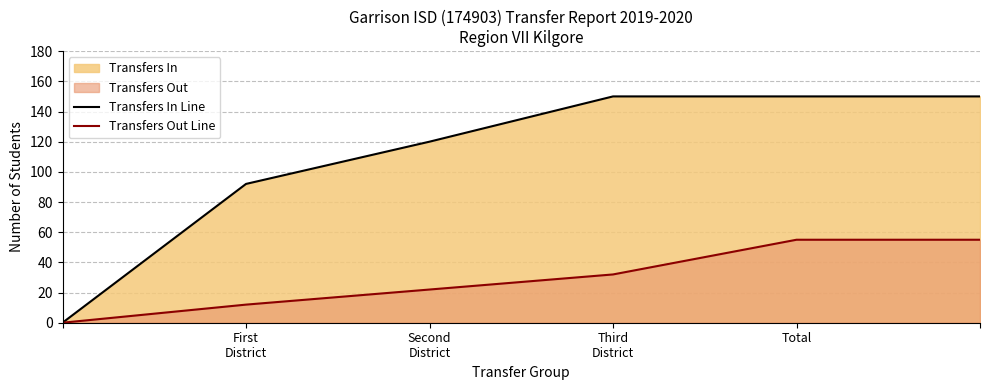

What value does the Transfers In Line series have at Total?

150